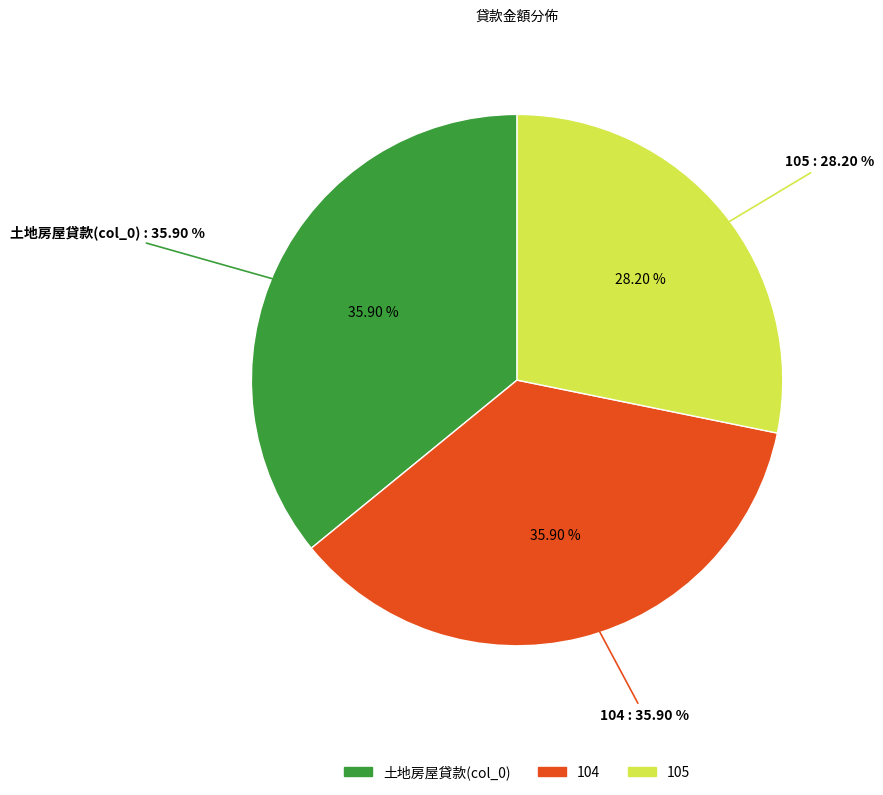

Rank the categories by value from lowest to highest.

105, 土地房屋貸款(col_0), 104